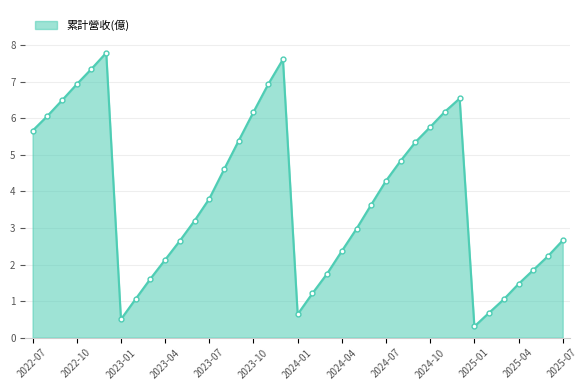

Does the chart have visible grid lines?

Yes